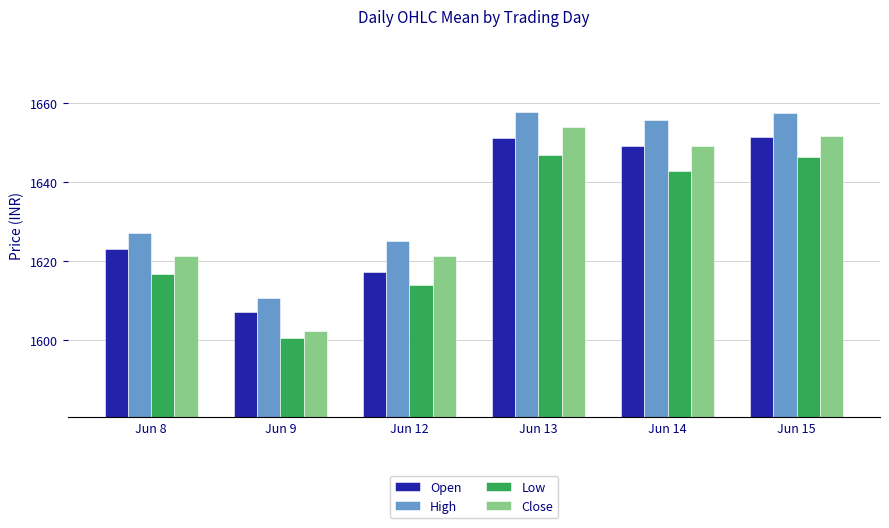

What are all the series names shown in the legend?

Open, High, Low, Close